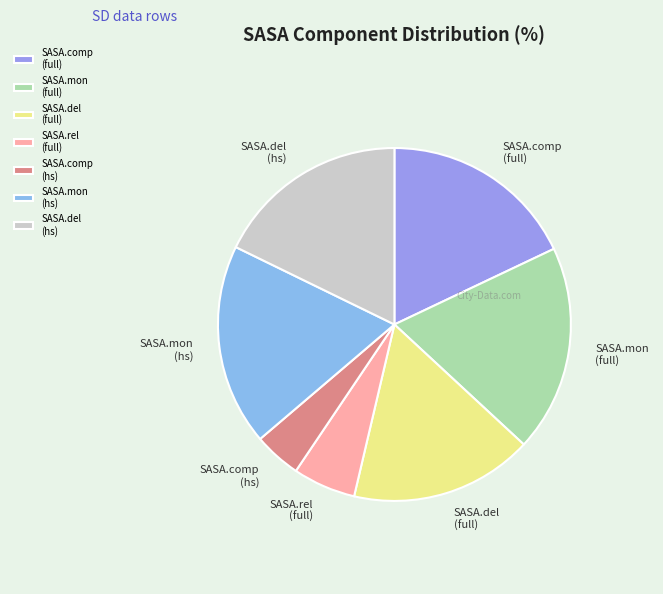

Which slice is the smallest?

SASA.comp (hs)